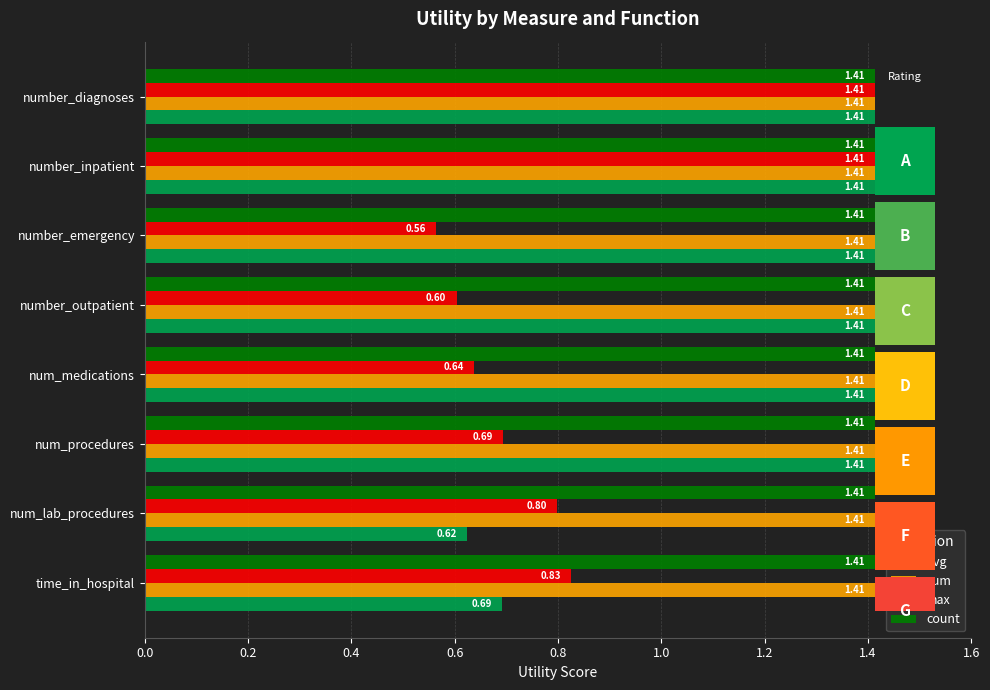

What is the label of the 1st bar from the right?

1.4